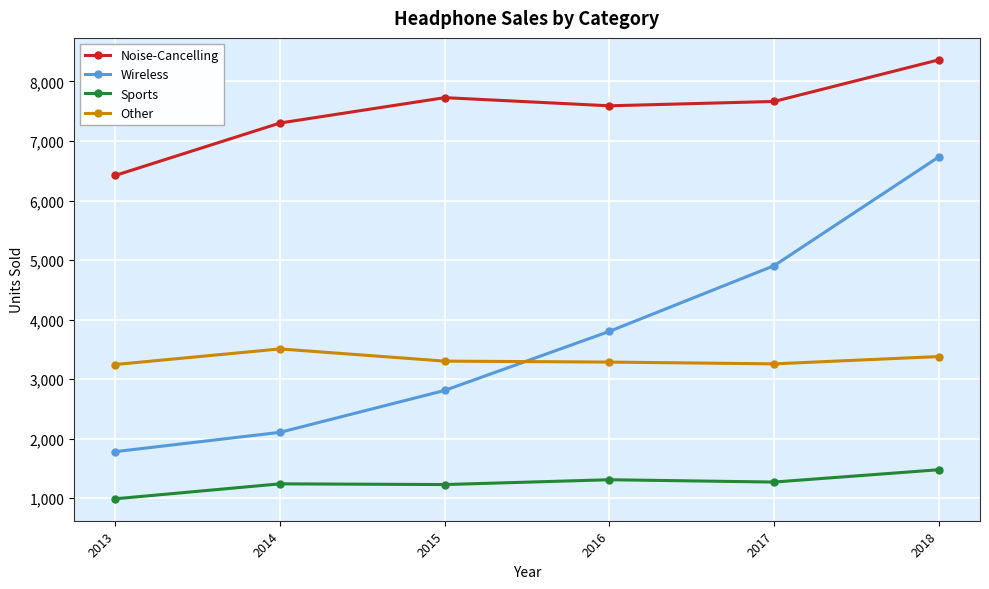

What is the value of the Noise-Cancelling point at the 2nd from the left?

7302